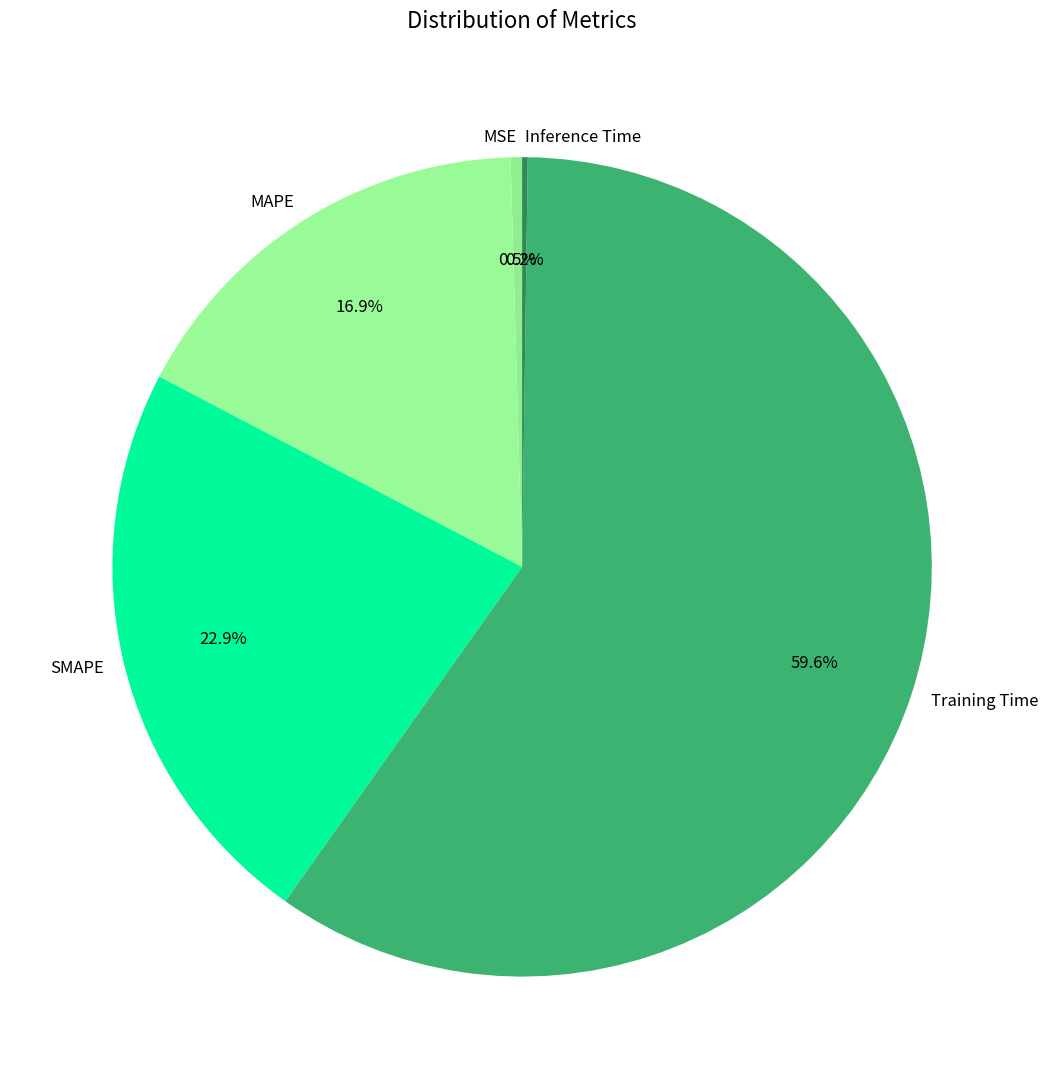

What is the largest slice in the pie chart?

Training Time